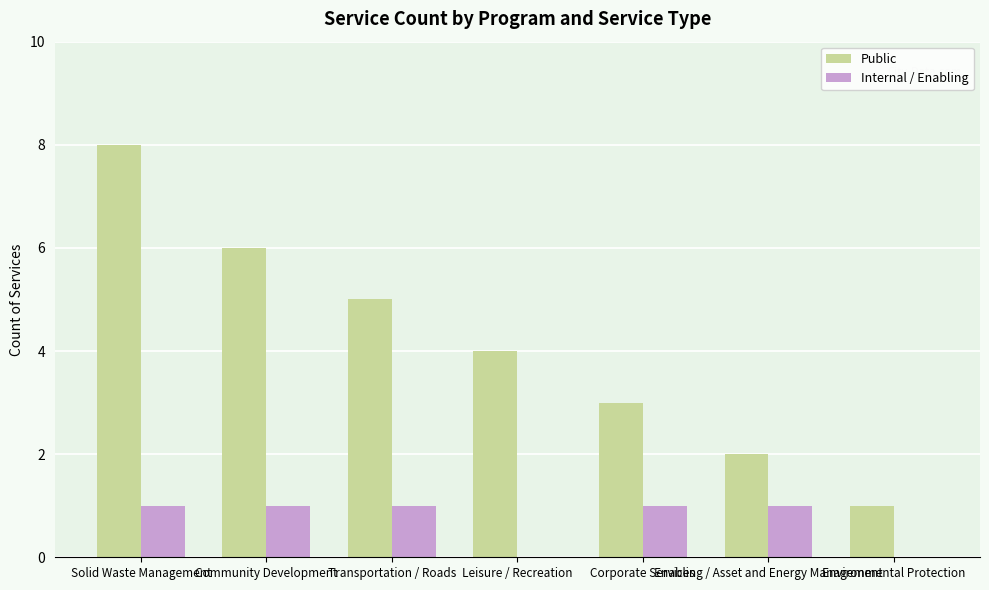

Count the number of data series in this chart.

2